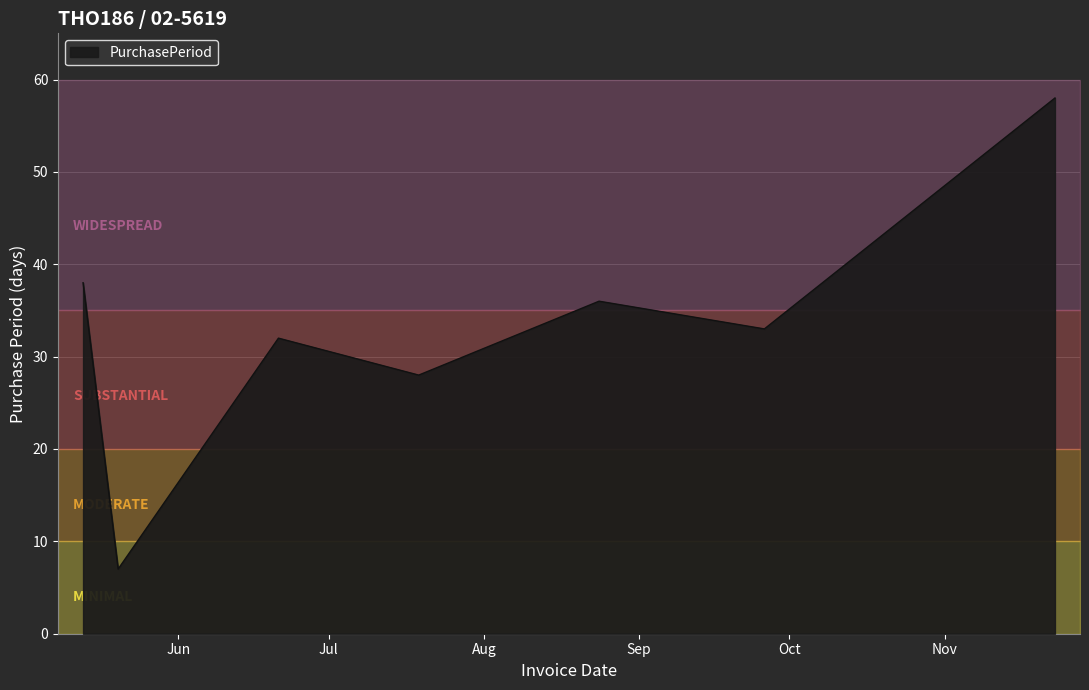

What is the difference between the maximum and second lowest values?

30